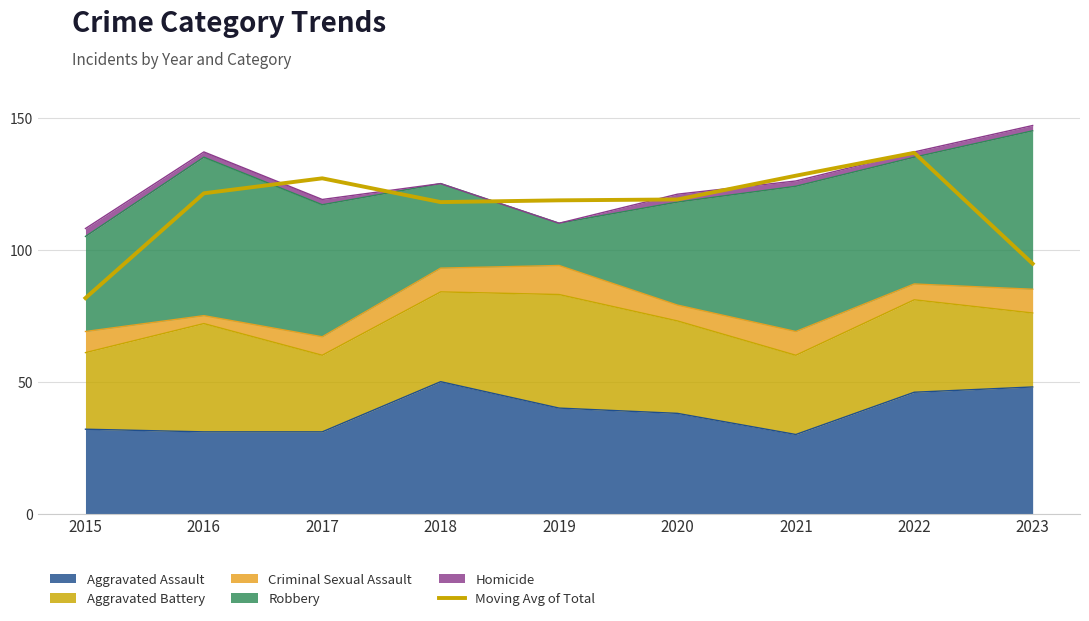

Reading left to right, list all the values displayed in this chart.

81.7	121.3	127.0	118.0	118.7	119.0	128.0	136.7	94.7